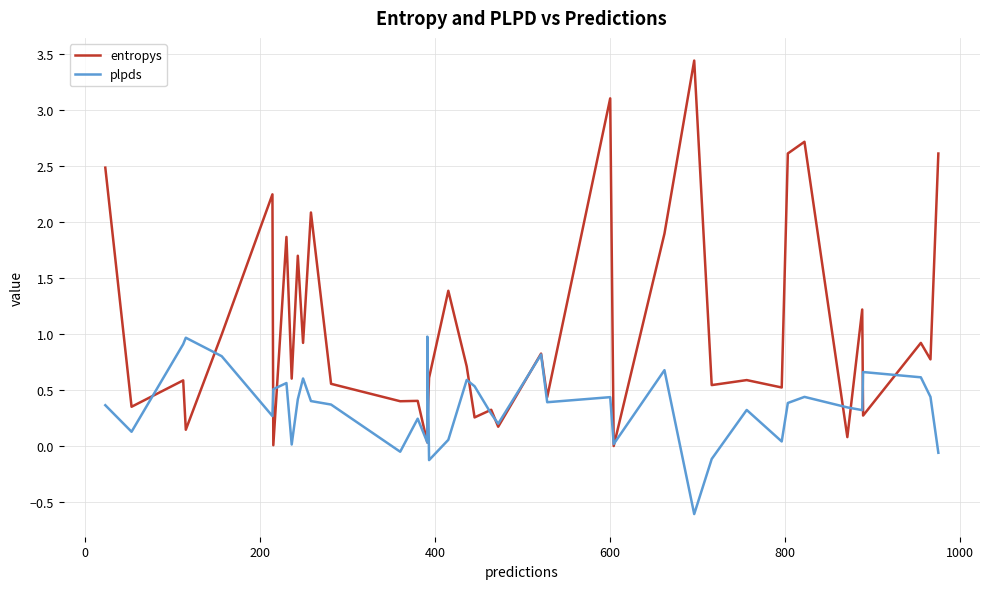

What is the difference between the second highest and minimum values in the plpds series?

1.6